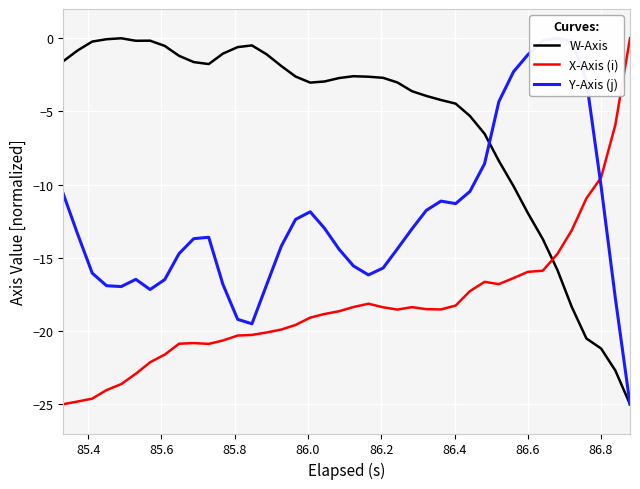

After their last crossing, which series has the higher values: W-Axis or X-Axis (i)?

X-Axis (i)